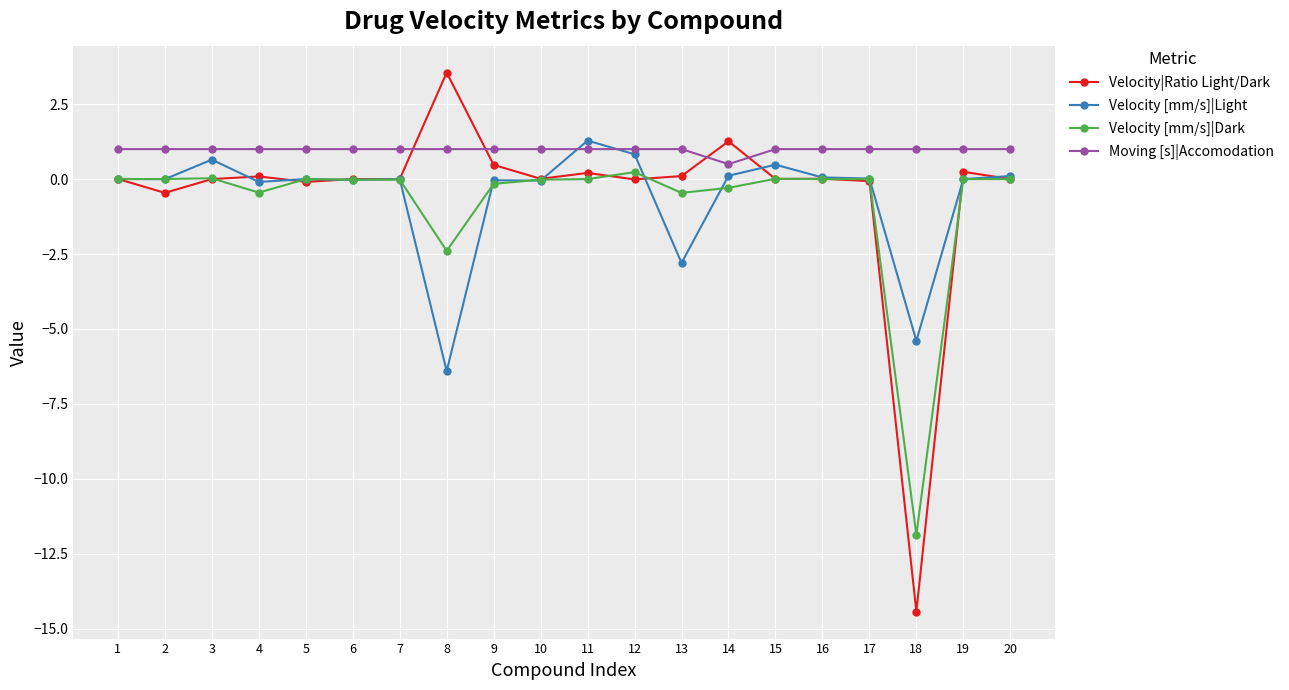

Which series changed the most between 14 and 18?

Velocity|Ratio Light/Dark